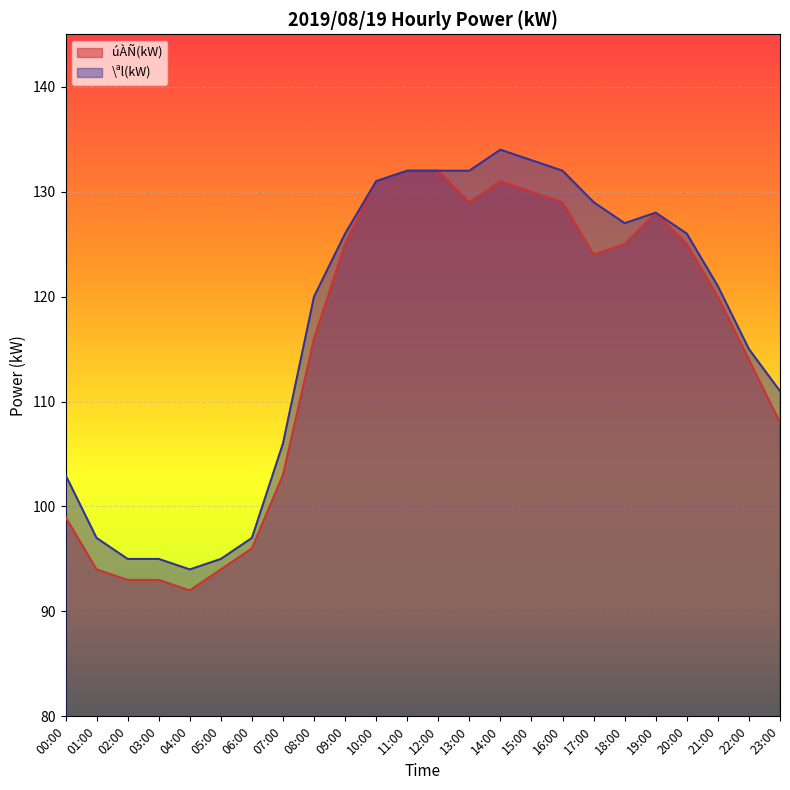

What is the difference between the highest and lowest values at 14:00?

3